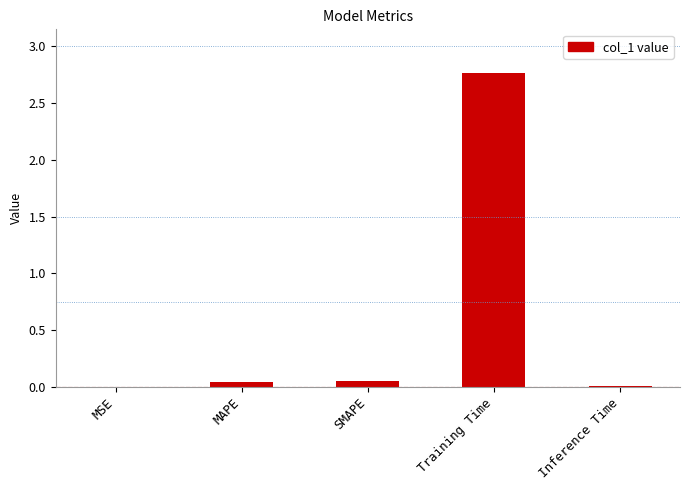

Which label corresponds to the largest value in the chart?

Training Time